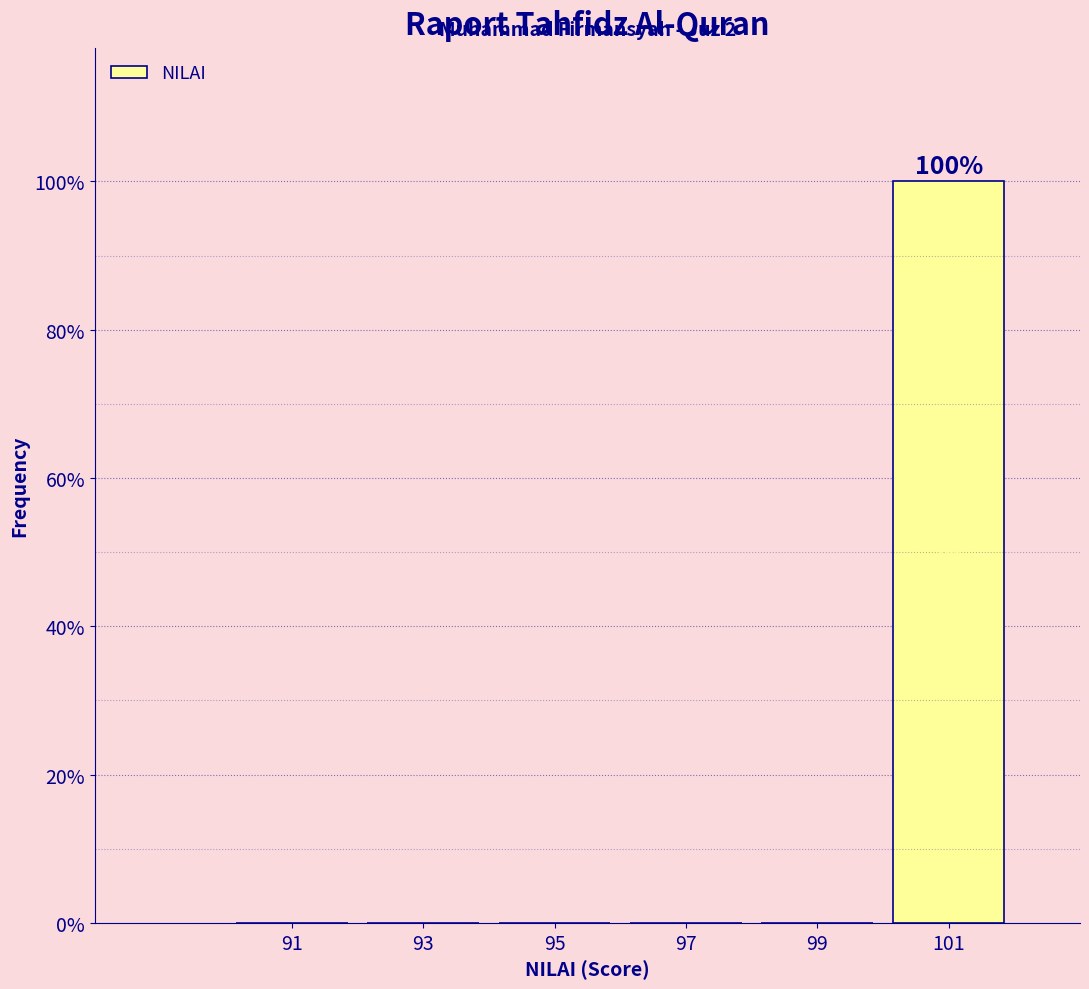

Over which range of the x-axis is the bar tallest?

100 to 102